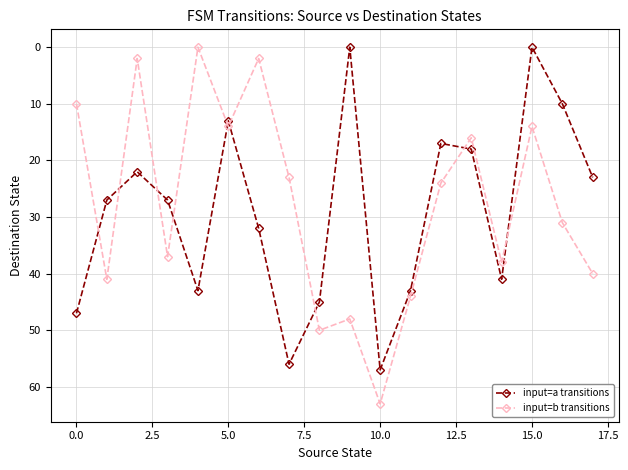

What is the maximum value shown in the chart?

63